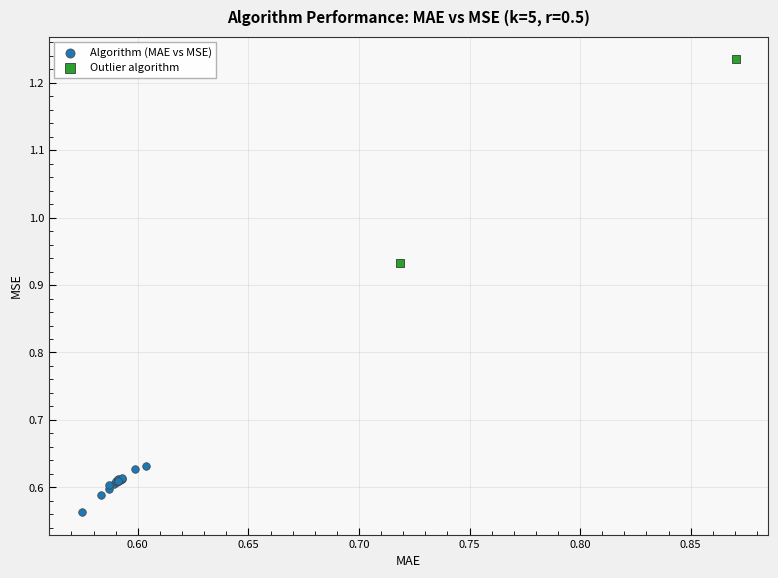

What are all the series names shown in the legend?

Algorithm (MAE vs MSE), Outlier algorithm